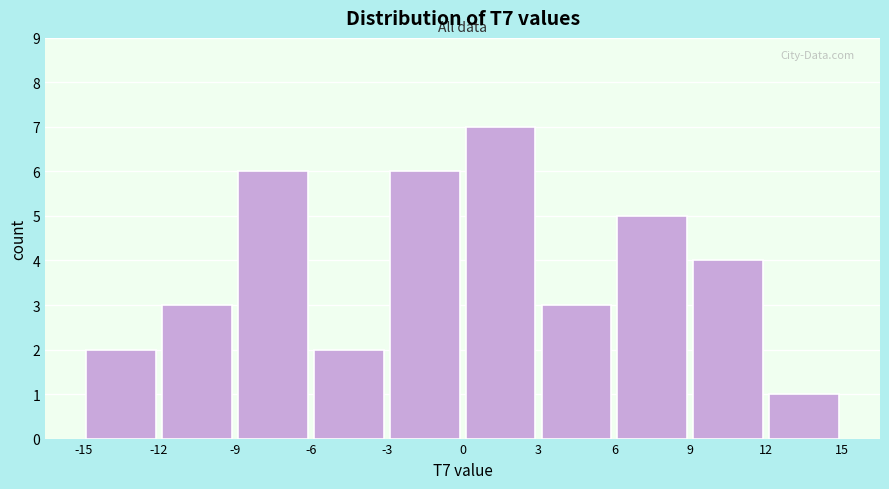

How tall is the bar that spans 6 to 9 on the x-axis? The values are not printed on the chart, so give them approximately, as read against the axis.

5